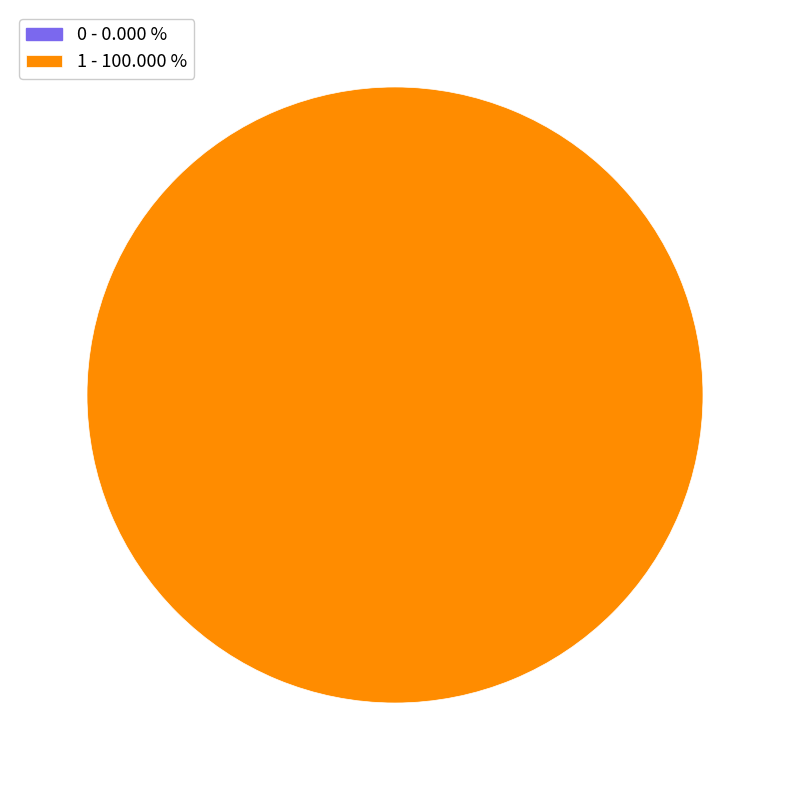

Does any single category account for the majority?

Yes